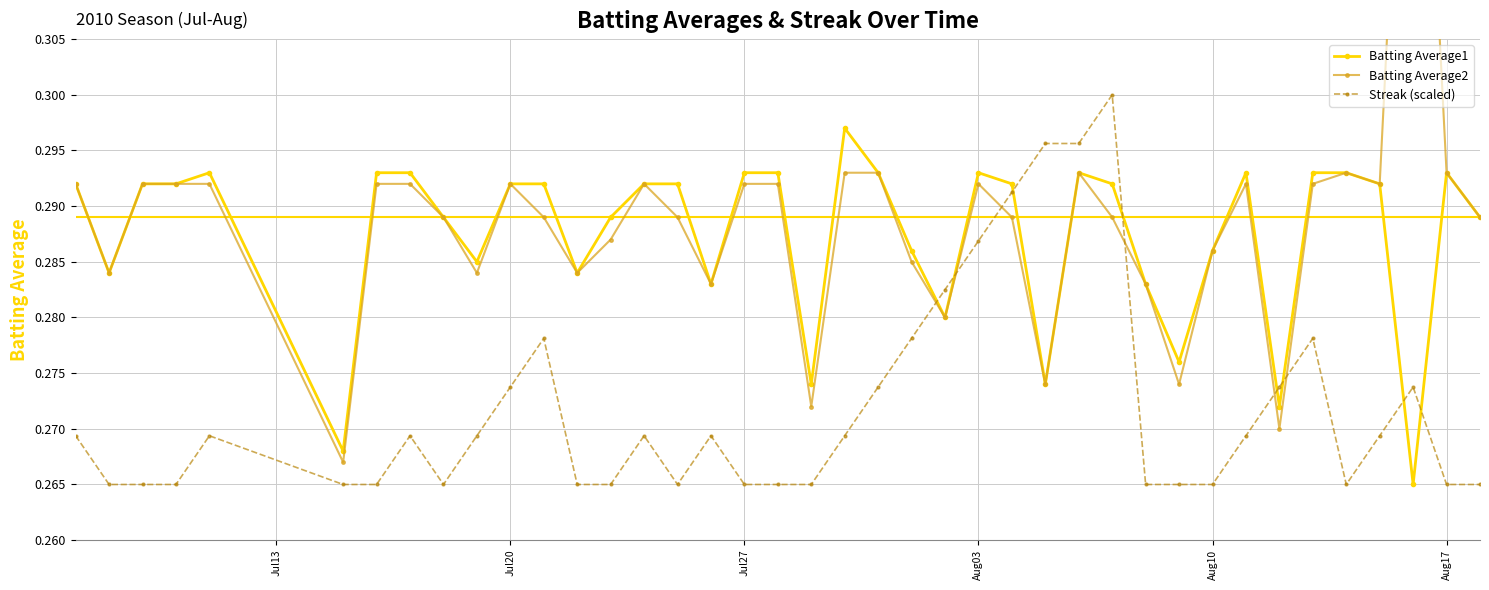

Which series has the widest spread of values?

Batting Average2